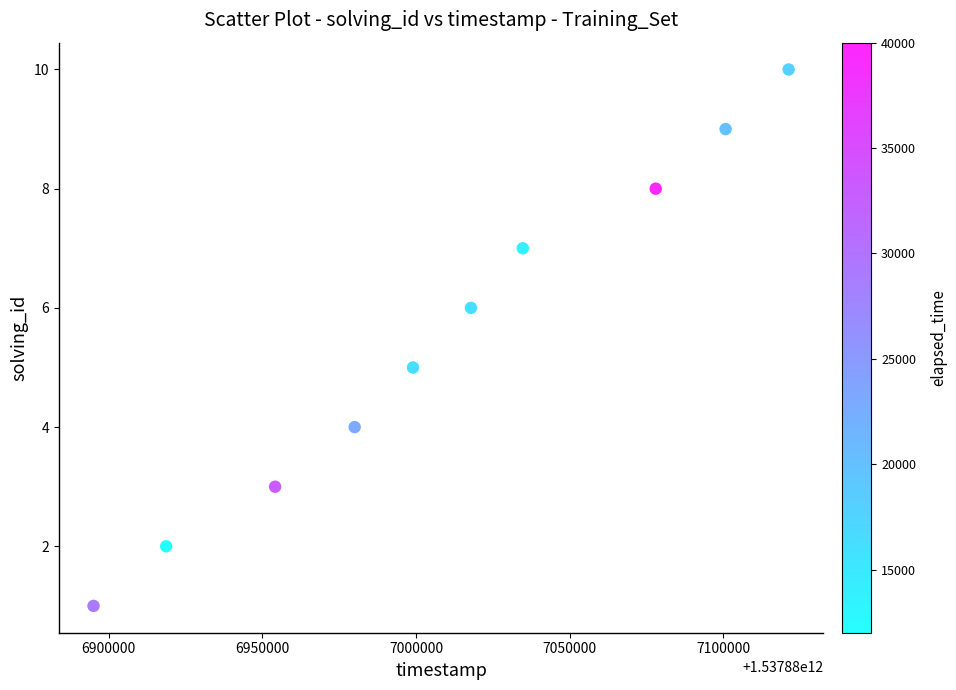

What is the average X value?

1537887009984